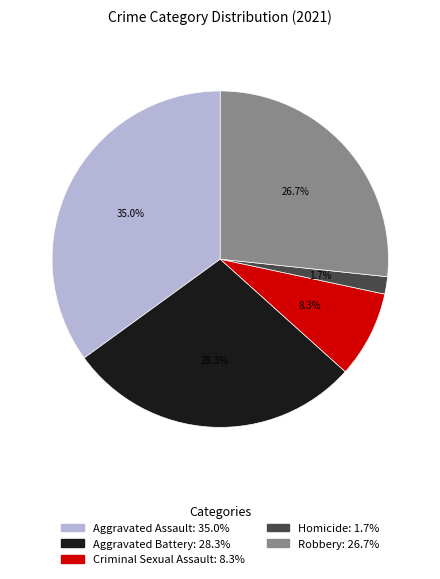

What is the smallest slice in the pie chart?

Homicide